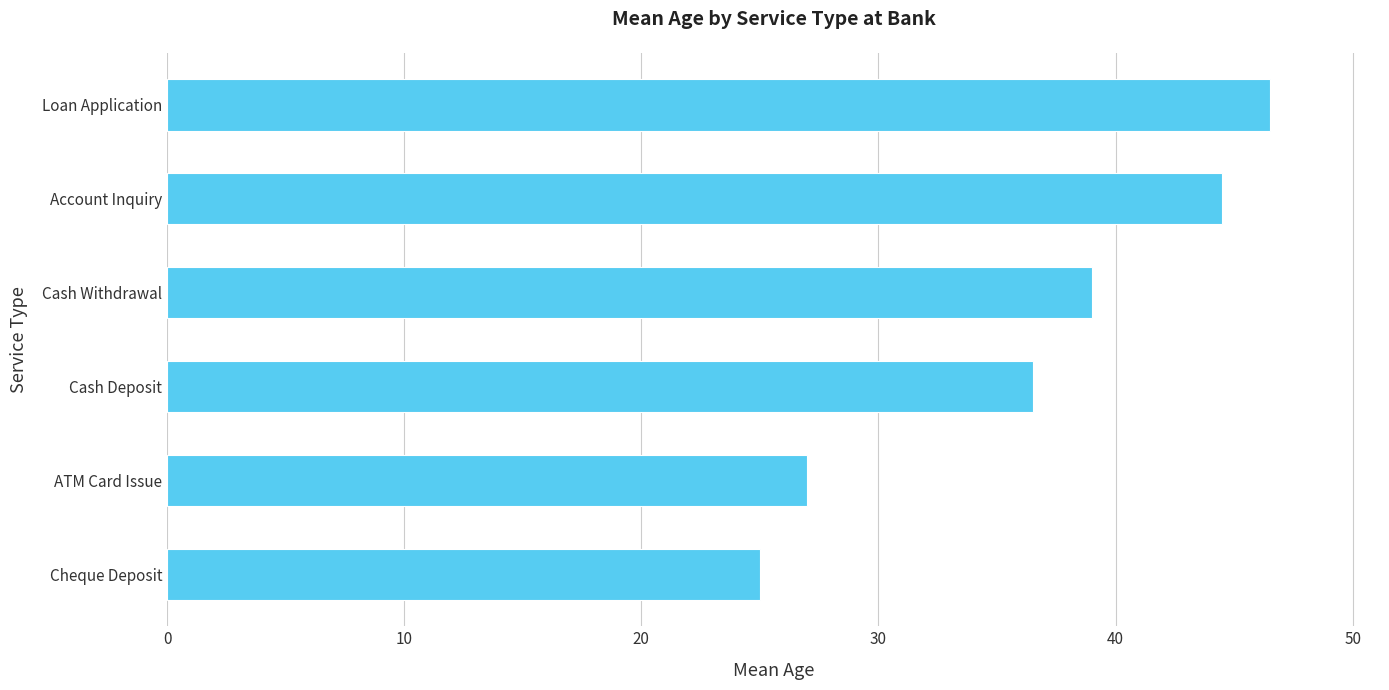

Is it true that the value at Cash Withdrawal is 39.0?

True